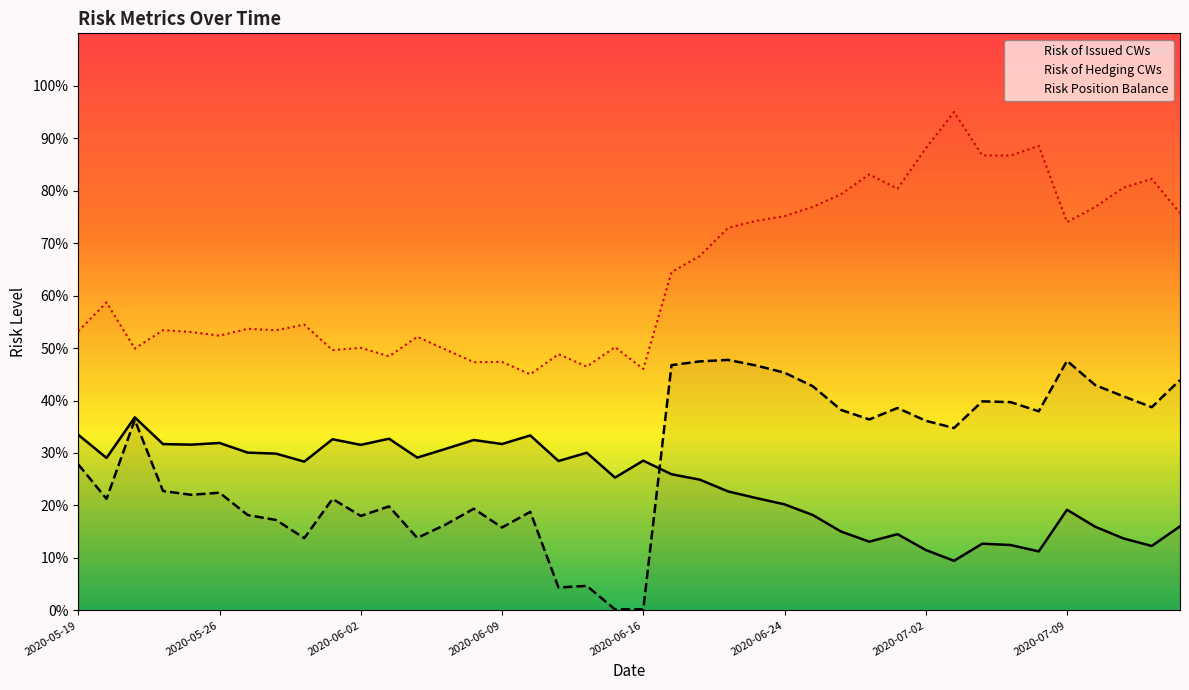

At which category does the chart reach its minimum across all series?

19